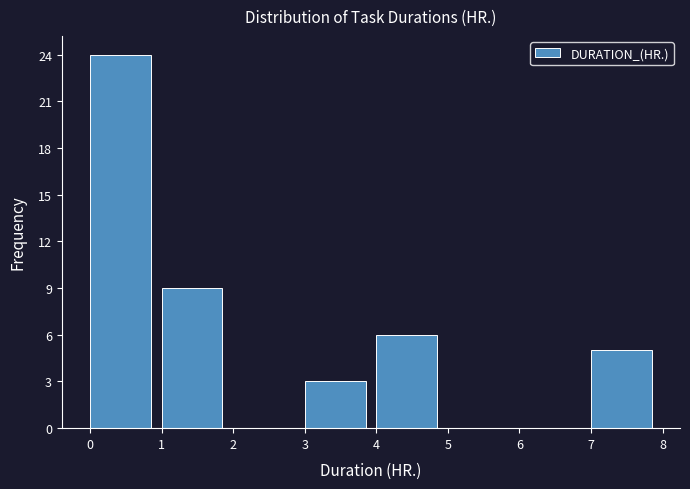

Reading left to right, transcribe this chart: for each bar, give the range it covers on the x-axis and its height. The values are not printed on the chart, so give them approximately, as read against the axis.

0 to 1: 24
1 to 2: 9
2 to 3: 0
3 to 4: 3
4 to 5: 6
5 to 6: 0
6 to 7: 0
7 to 8: 5